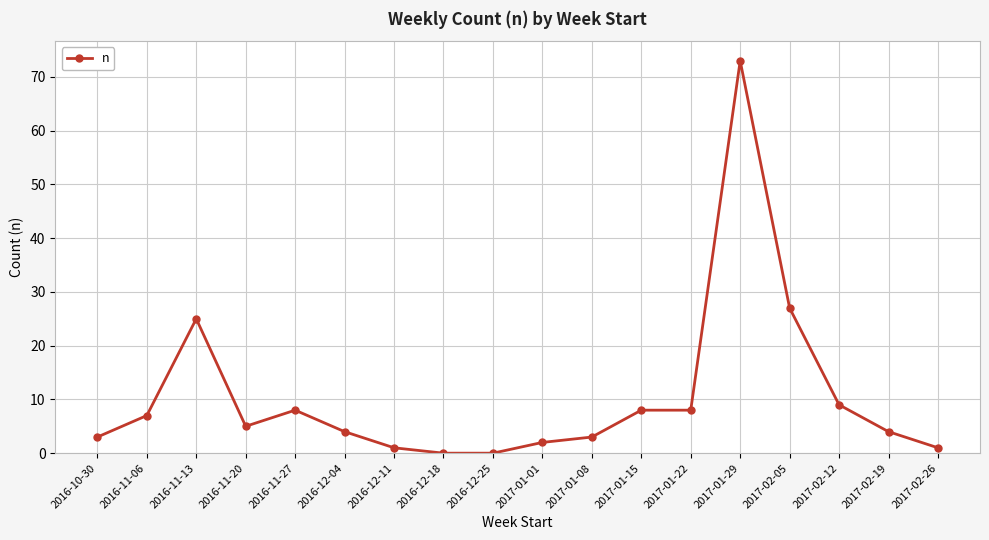

Where is the data nearest to the value 36?

2017-02-05